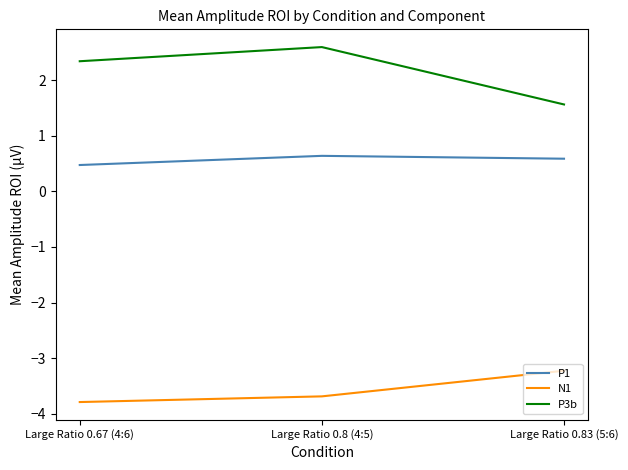

How many series are shown in this chart?

3